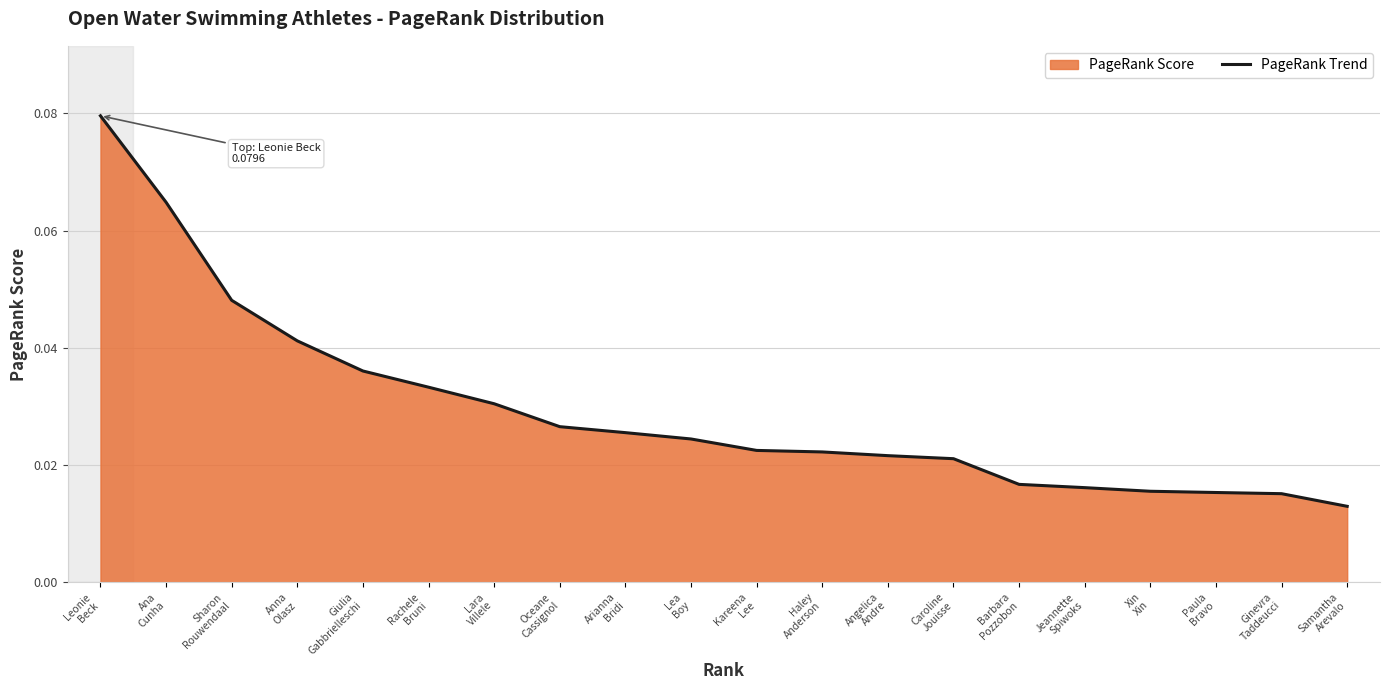

Which category has the highest value across all series?

Leonie
Beck